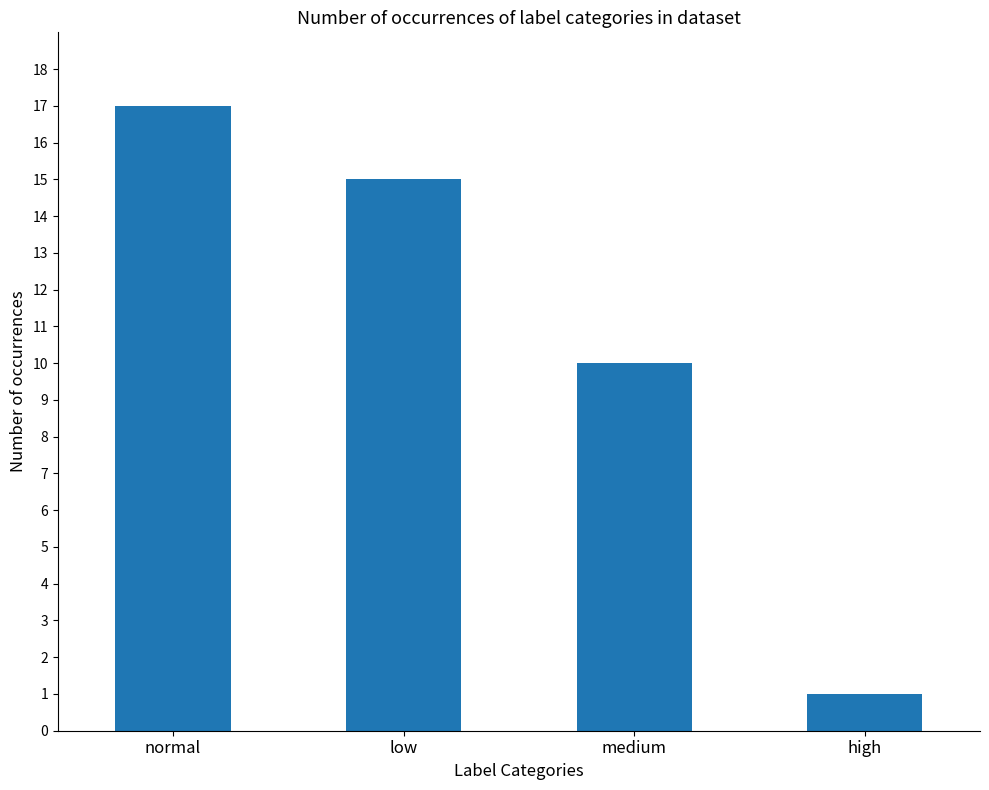

What is the average value?

11